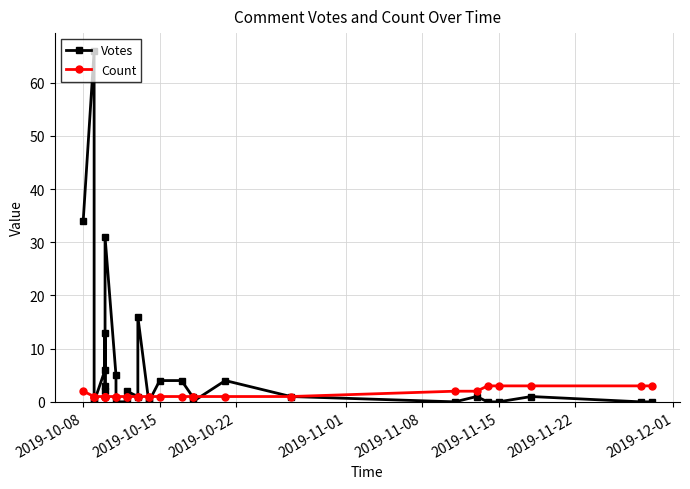

What are all the series names shown in the legend?

Votes, Count